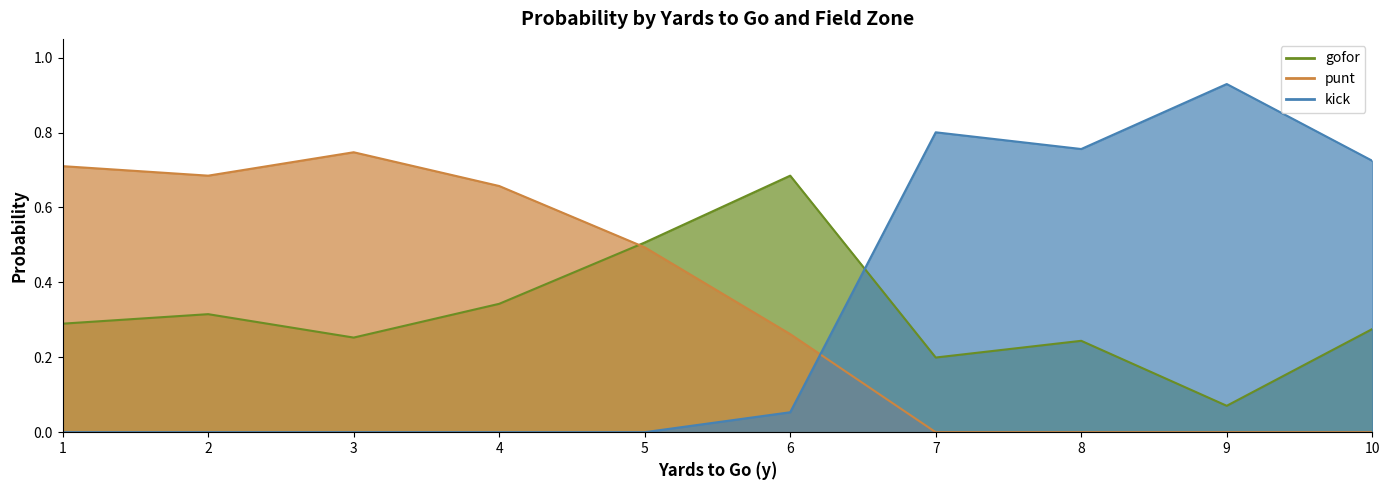

Does the chart display data point markers on the line(s)?

No